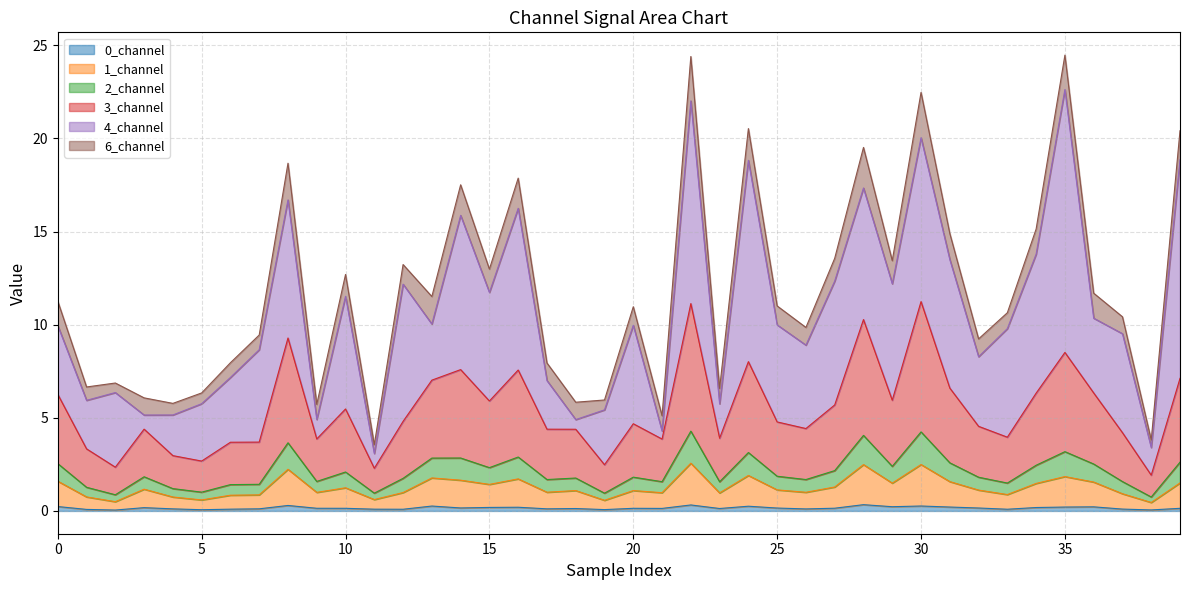

Does the chart have visible grid lines?

Yes